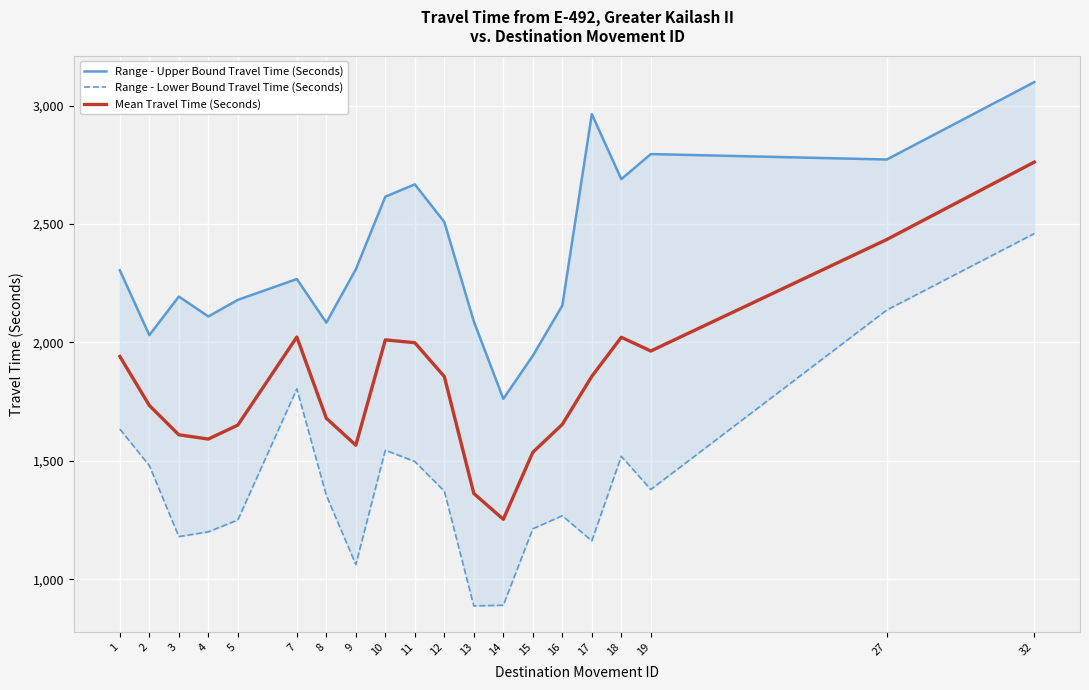

Where is Range - Upper Bound Travel Time (Seconds) nearest to the value 2431?

12